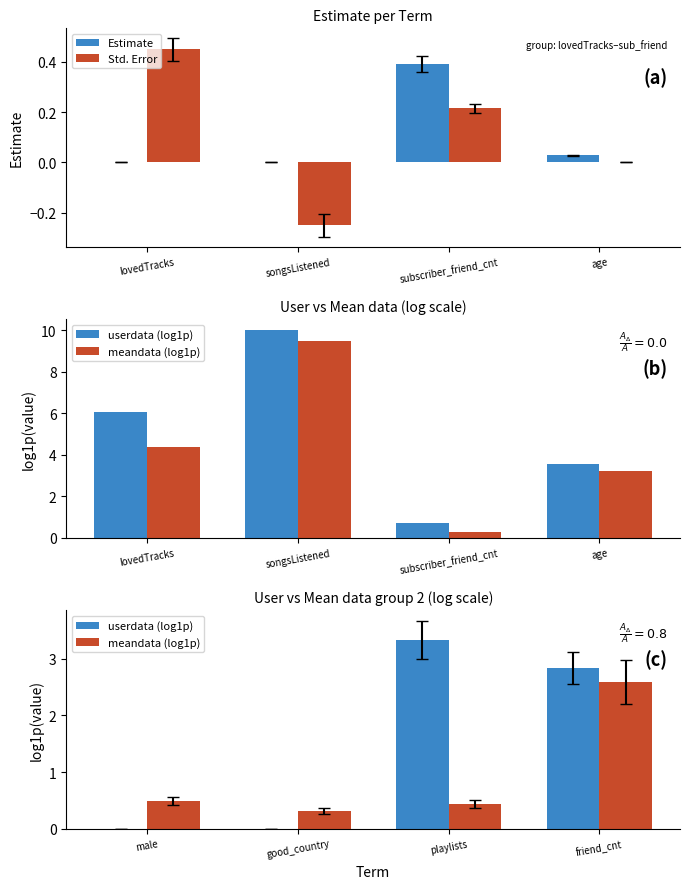

How many bars are there in each group?

4